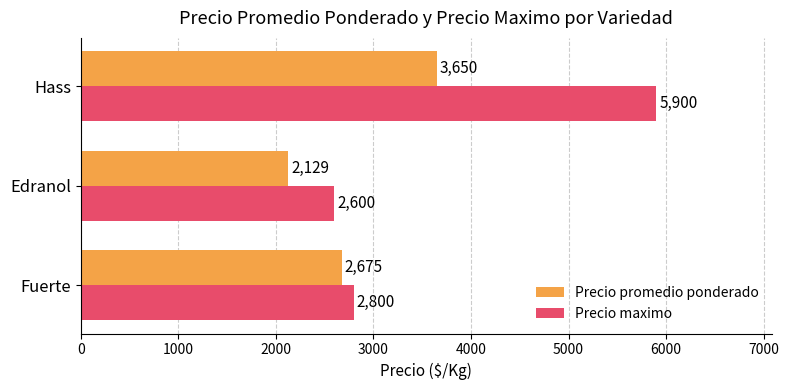

True or false: Precio maximo has a value of 2800 at Fuerte.

True